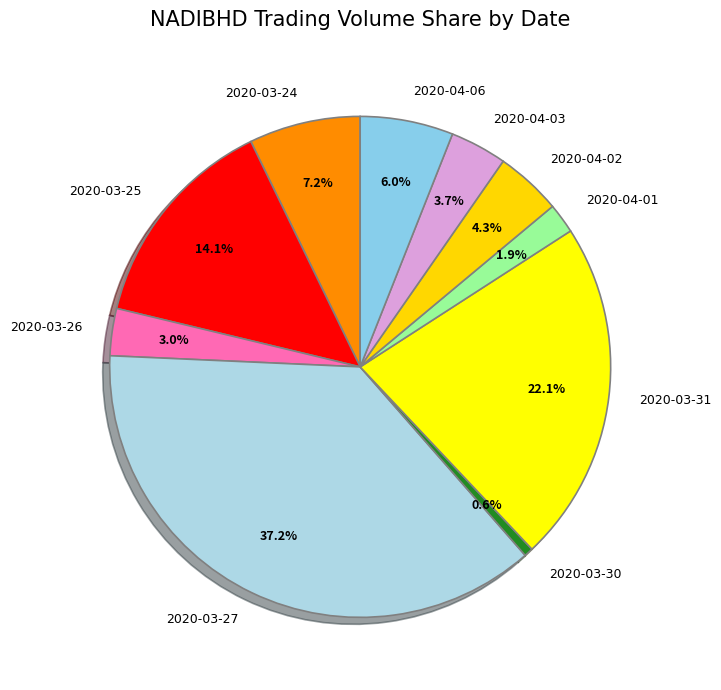

What percentage is NOT represented by 2020-04-01?

98.1%